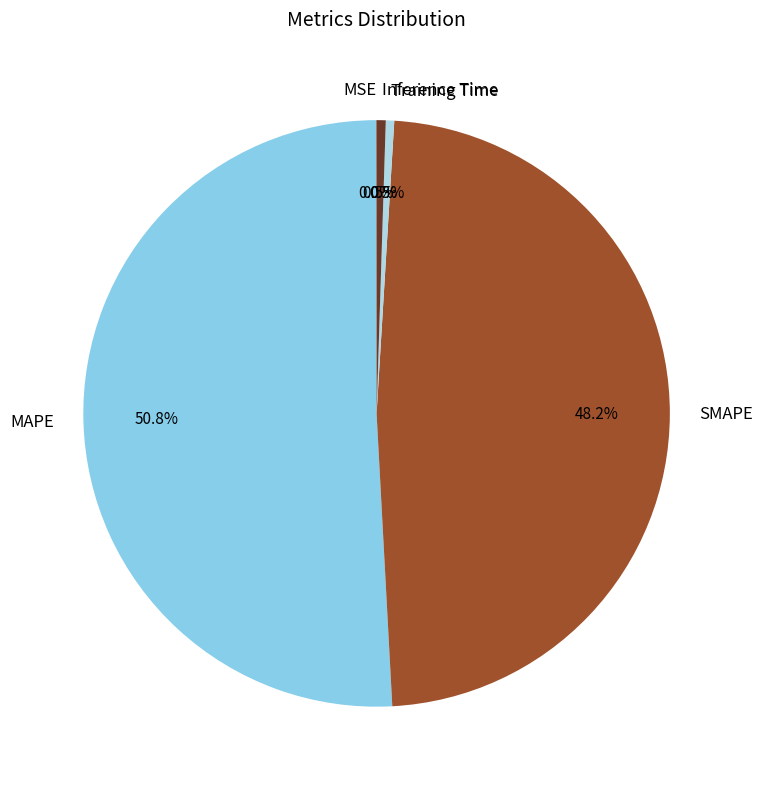

To the nearest percent, what is the difference between the largest and smallest slice percentages?

51%